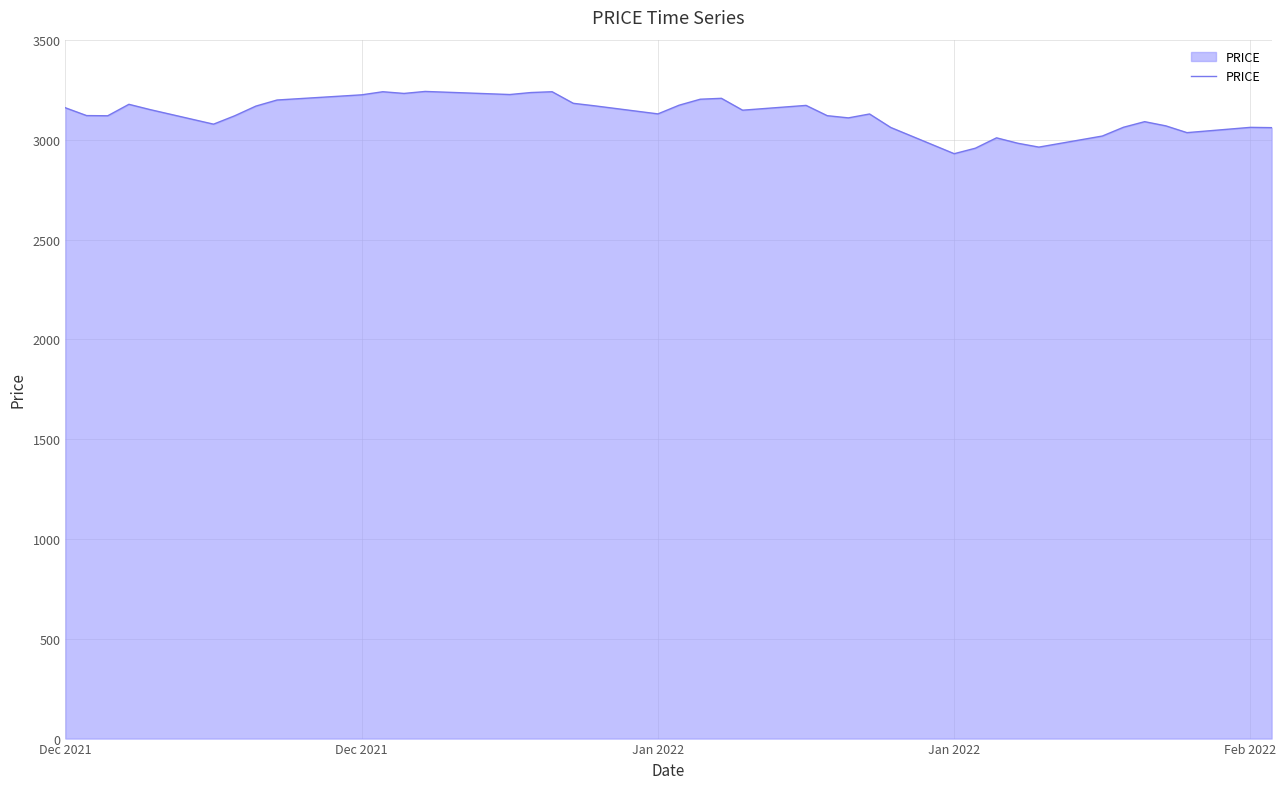

What is the minimum value shown in the chart?

2931.0